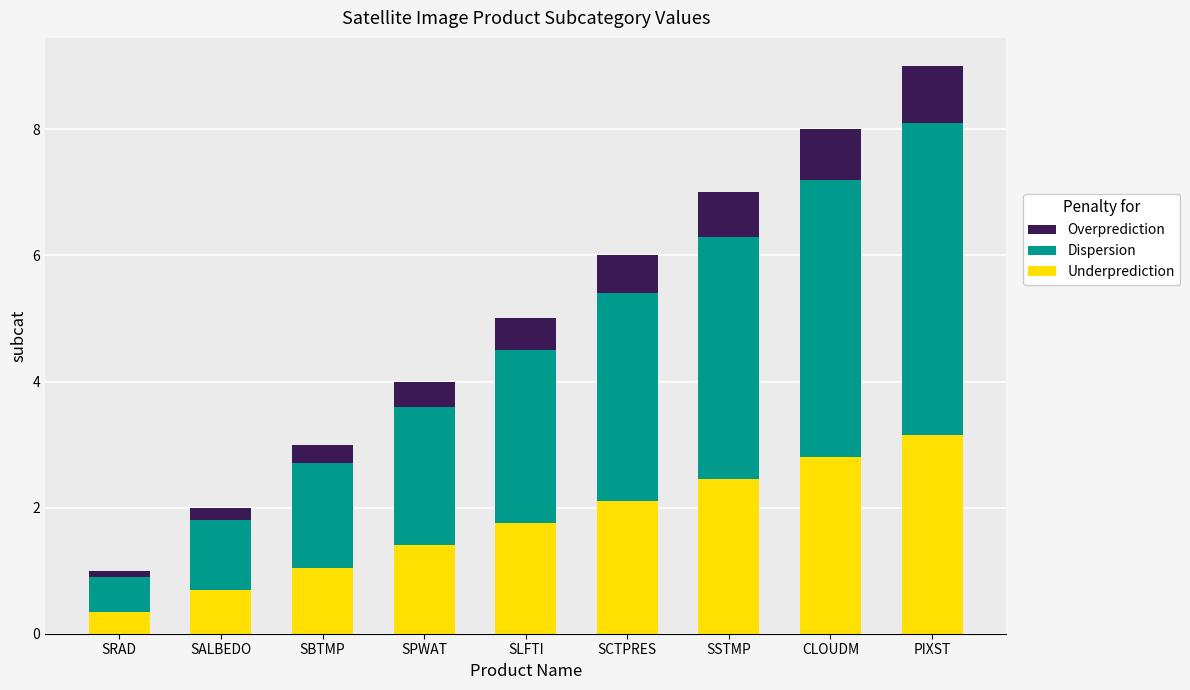

The value of Underprediction at SRAD is 0.3. True or false?

True